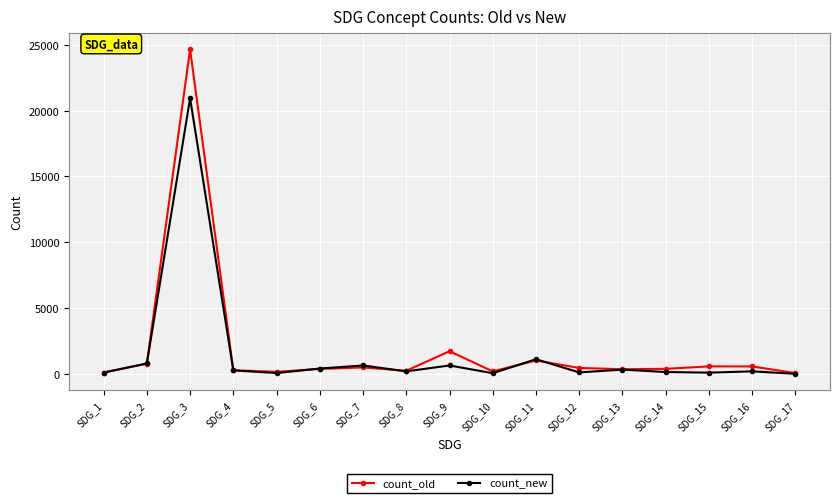

At which category is the sum across all series the highest?

SDG_3